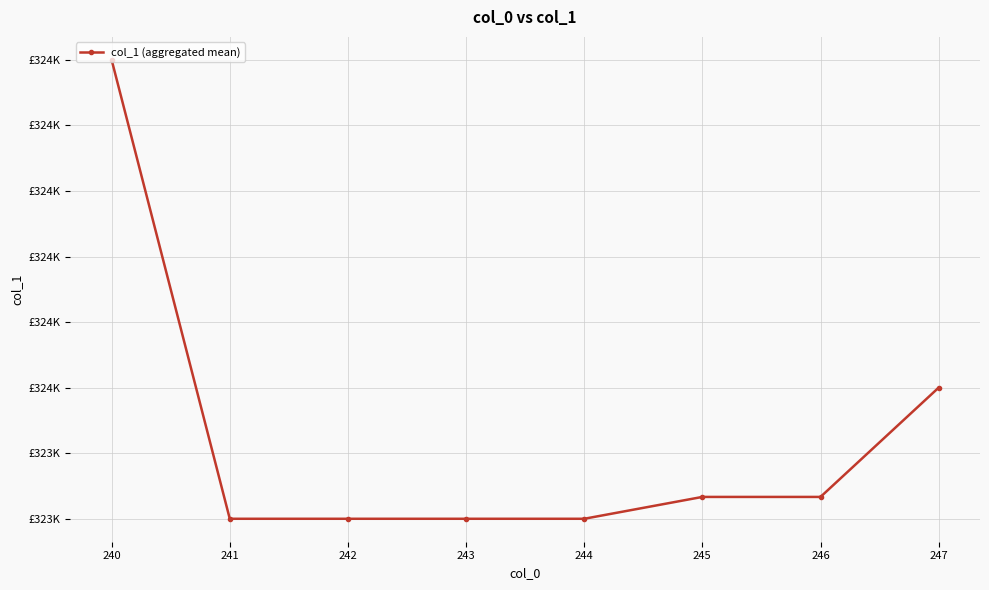

Does the chart have visible grid lines?

Yes